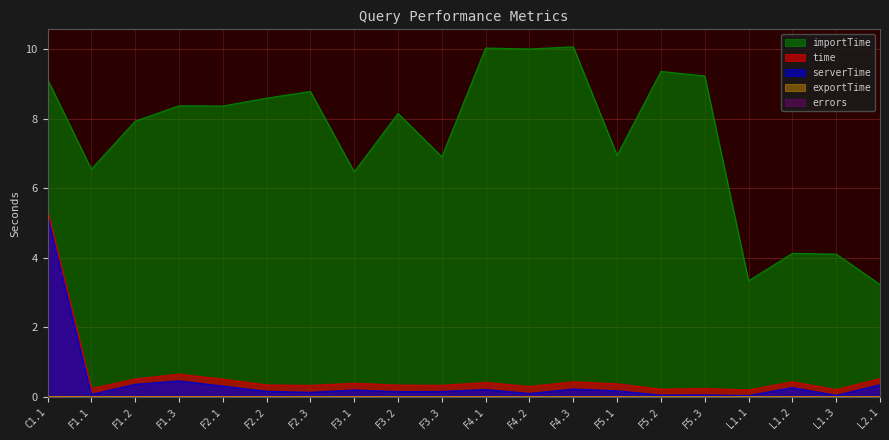

At which label is serverTime closest to 2?

F1.3